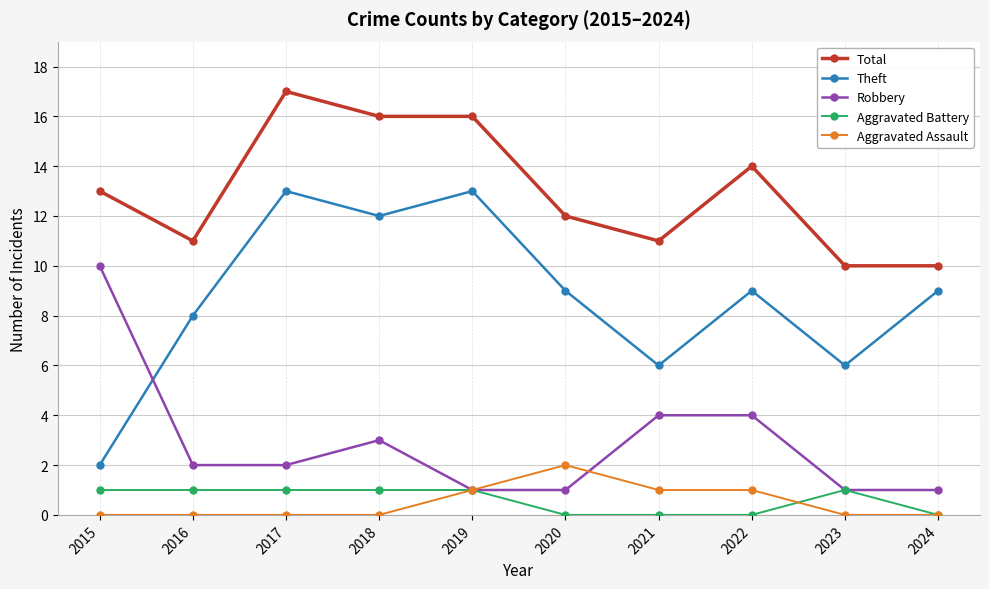

List the series in order of their peak value, lowest first.

Aggravated Battery, Aggravated Assault, Robbery, Theft, Total